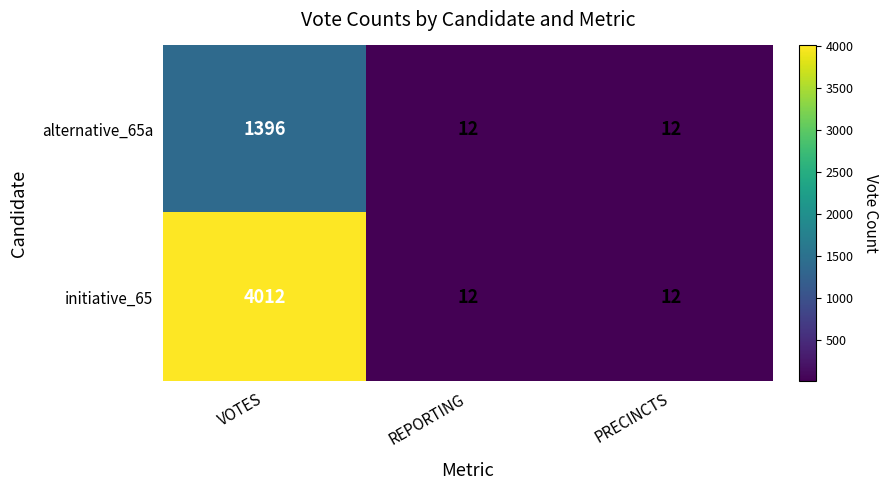

Which label corresponds to the largest value in the chart?

VOTES